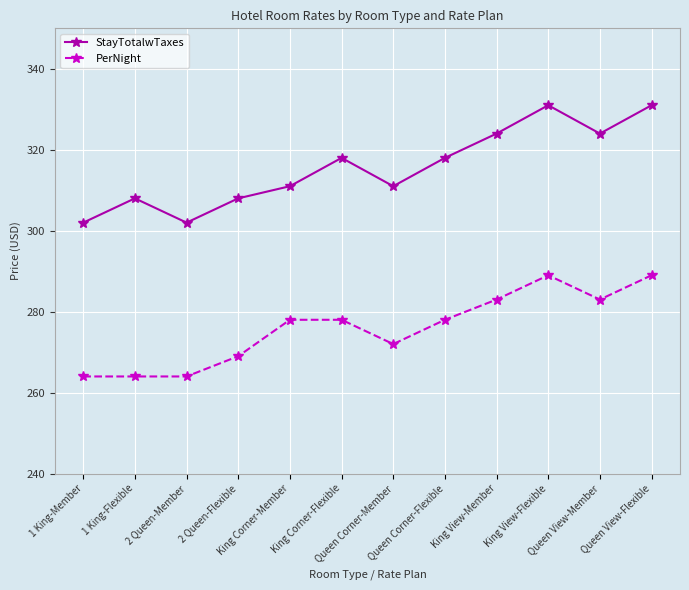

Reading left to right, transcribe all the data shown in this chart.

StayTotalwTaxes: 302	308	302	308	311	318	311	318	324	331	324	331
PerNight: 264	264	264	269	278	278	272	278	283	289	283	289